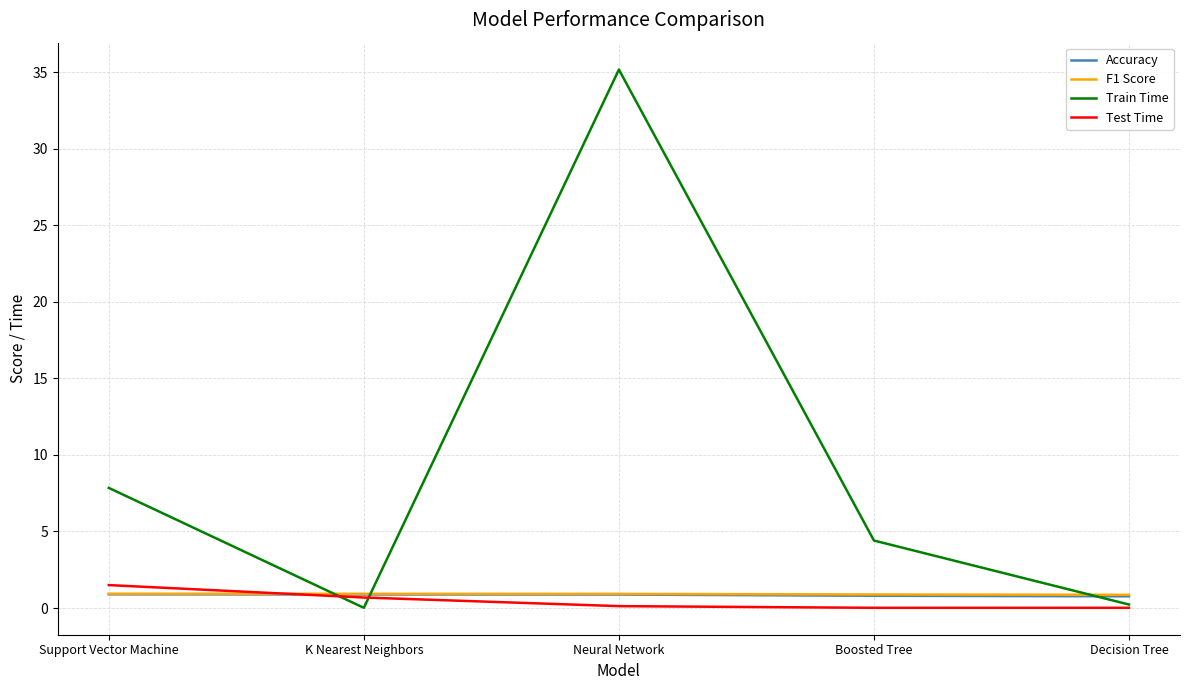

What is the average value of the Train Time series?

9.5